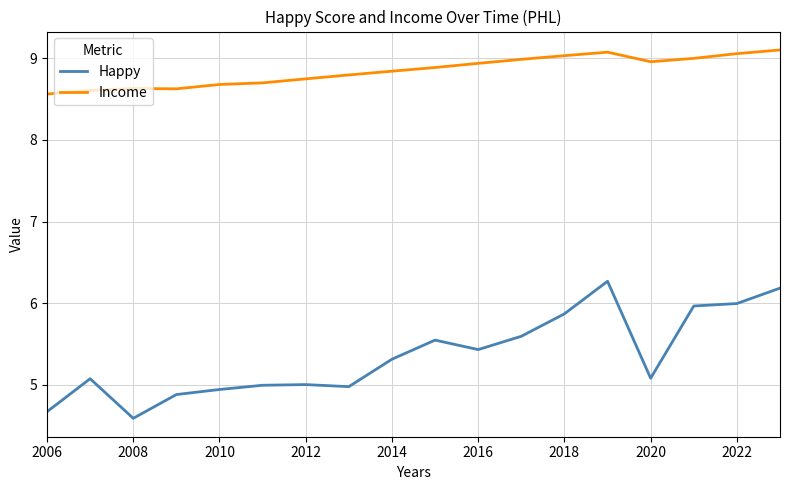

Which series has the largest total across all categories?

Income